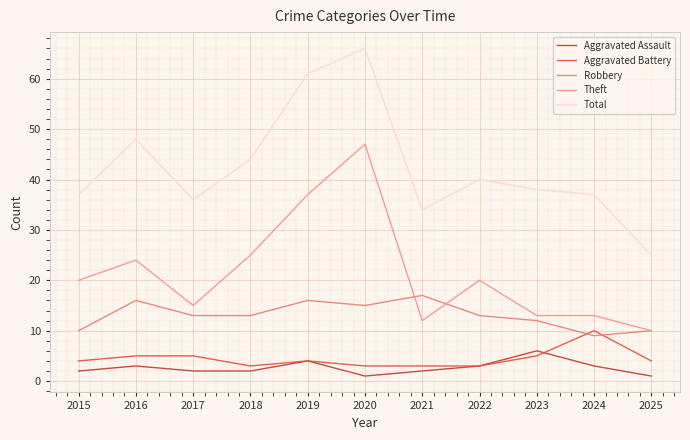

True or false: Aggravated Assault and Theft cross at least once.

False